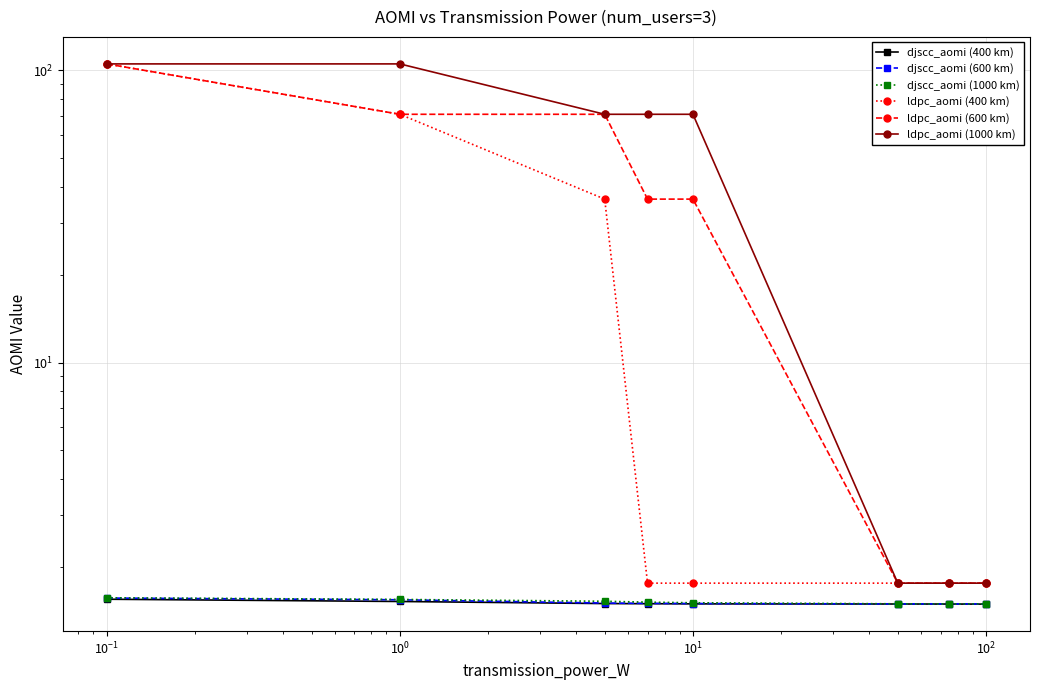

What is the value of the djscc_aomi (400 km) point at the 7th from the left?

1.5